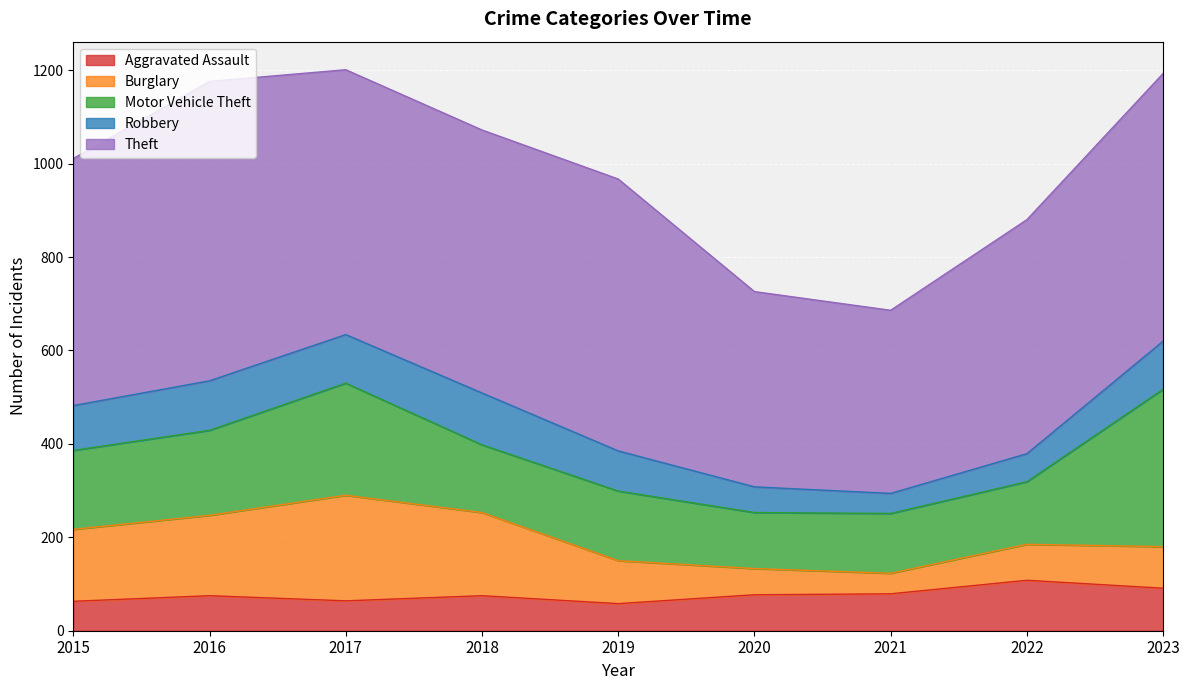

Which label corresponds to the largest value in the chart?

2016